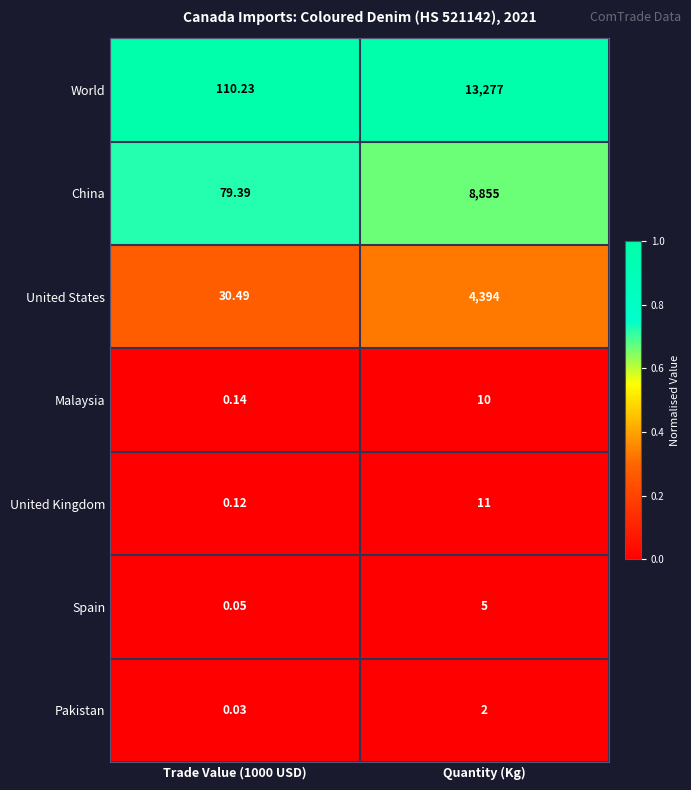

Rank the series at Trade Value (1000 USD) from highest to lowest value.

World, China, United States, Malaysia, United Kingdom, Spain, Pakistan